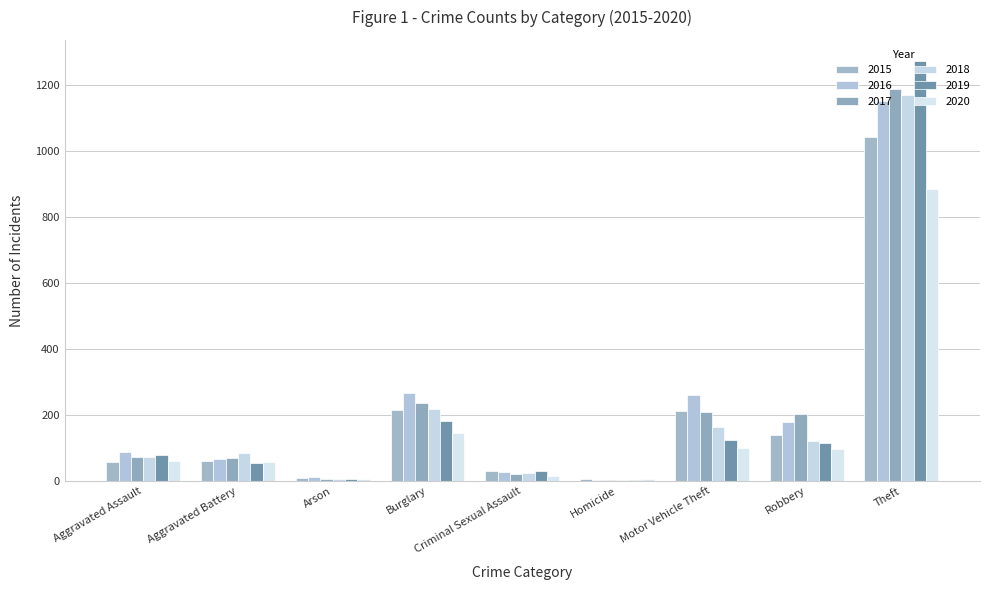

What is the average value of the 2018 series?

207